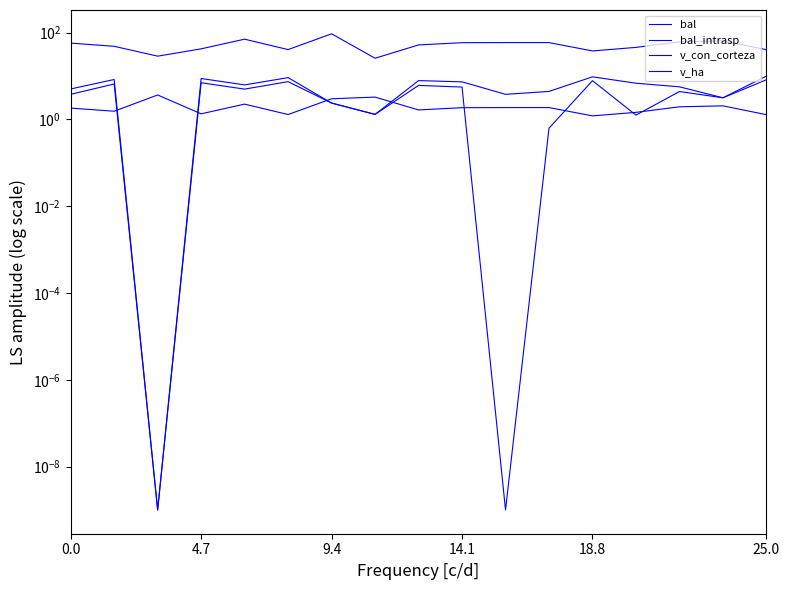

How many data points does each series have?

17